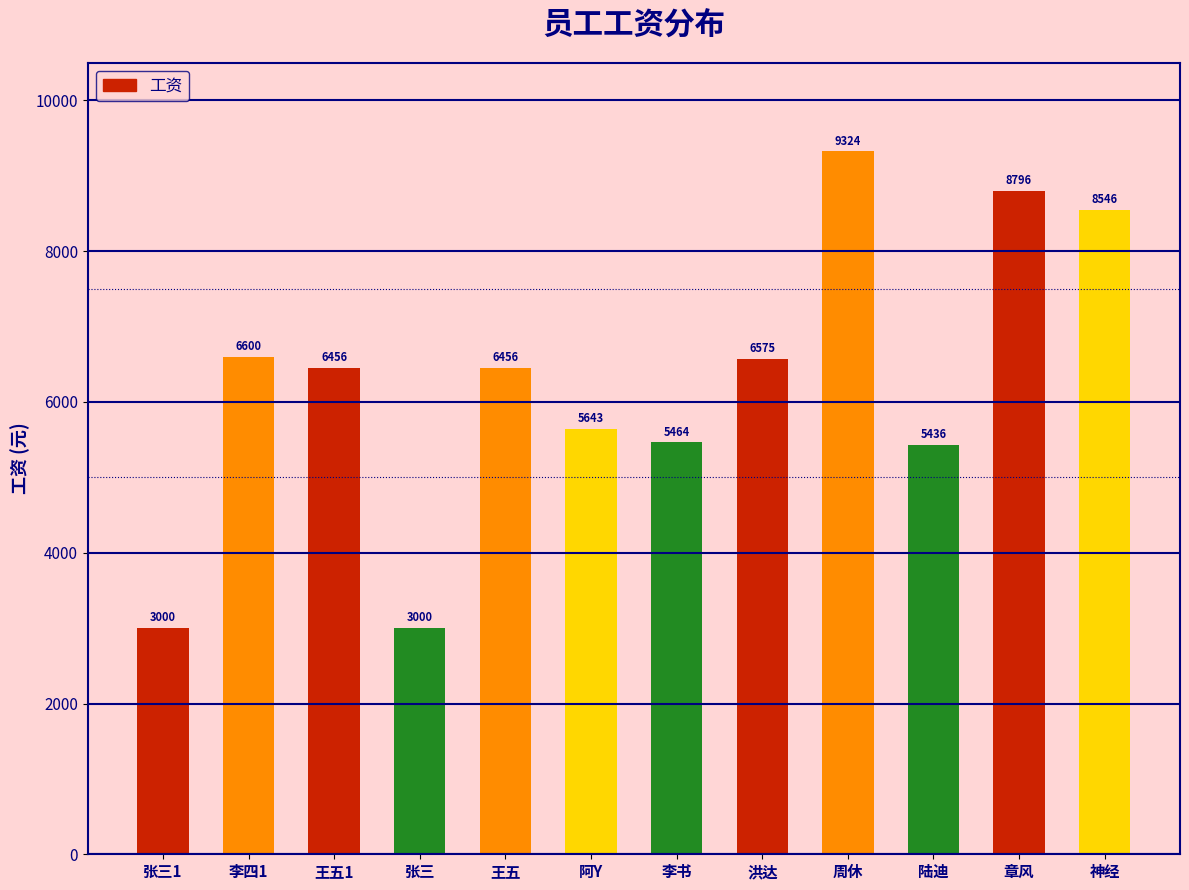

What is the smallest value displayed?

3000